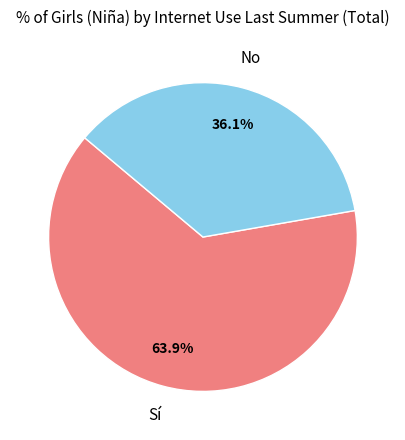

Count the number of slices in the pie.

2